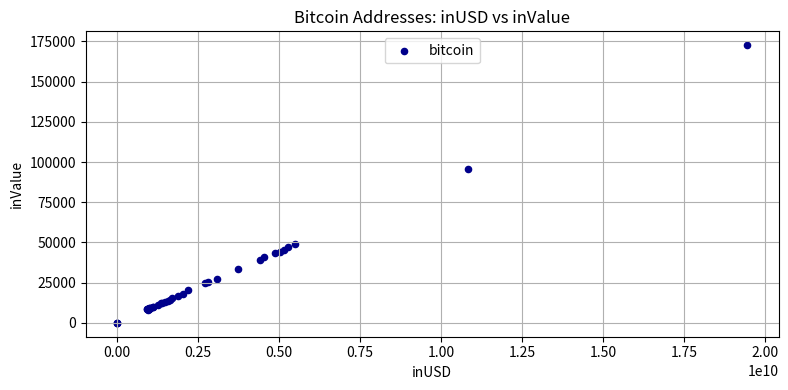

What Y value in the scatter plot is closest to 86321?

95864.0